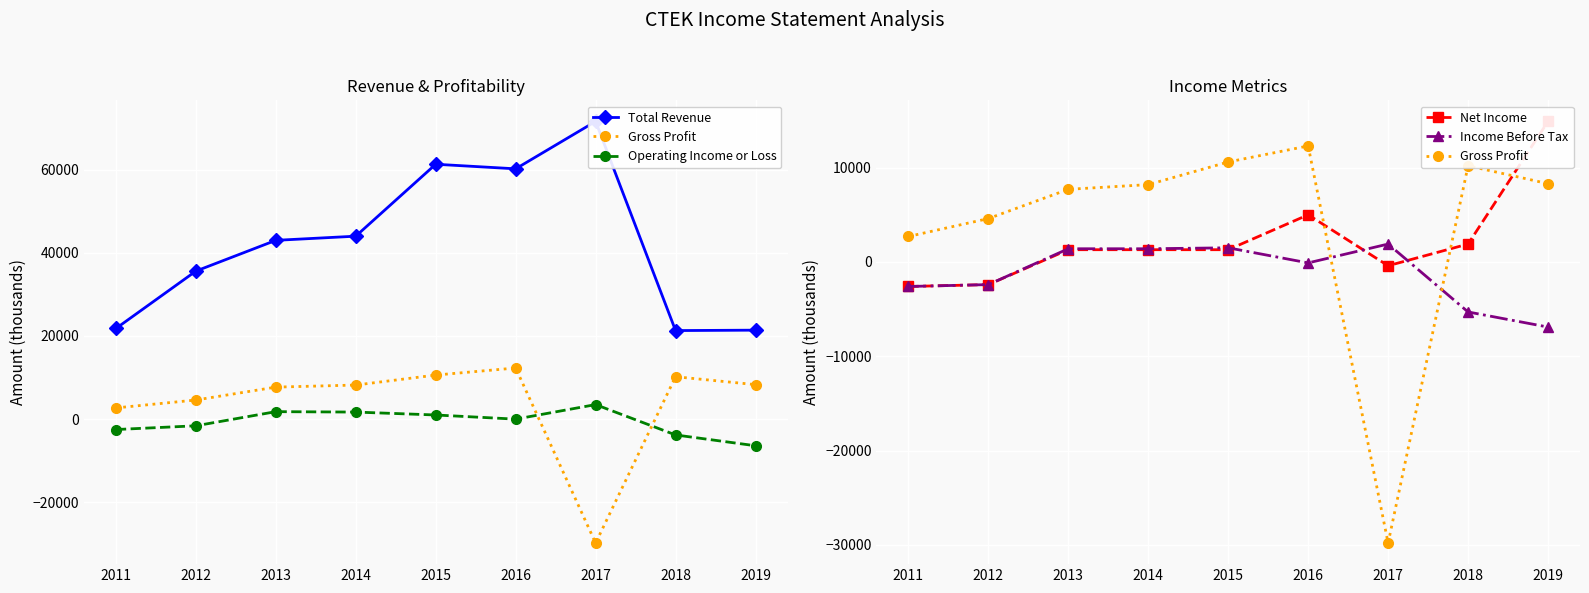

True or false: Total Revenue and Operating Income or Loss intersect in this chart.

False